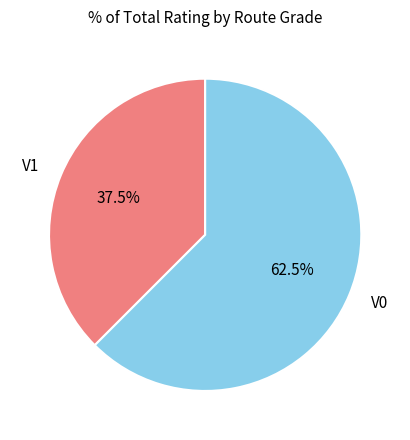

To the nearest percent, what is the combined percentage of V0 and V1?

100%